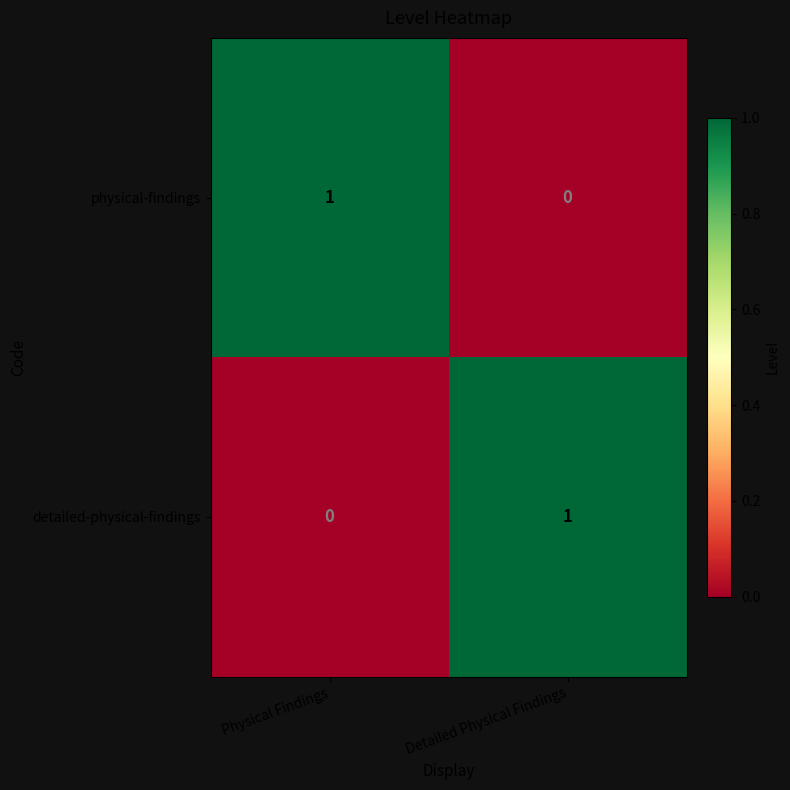

Reading right to left, what are all the values shown in this chart?

physical-findings: 0	1
detailed-physical-findings: 1	0